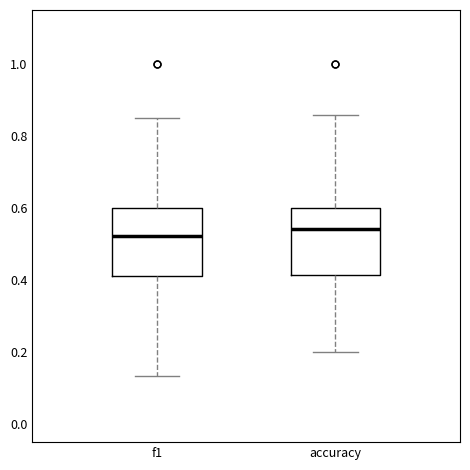

Reading left to right, read every box against the y-axis: the position of its median line, the range the box covers, and the ends of its whiskers. The values are not printed on the chart, so give them approximately, as read against the axis.

f1: median 0.52, box 0.42 to 0.60, whiskers 0.14 to 0.86
accuracy: median 0.54, box 0.42 to 0.60, whiskers 0.20 to 0.86